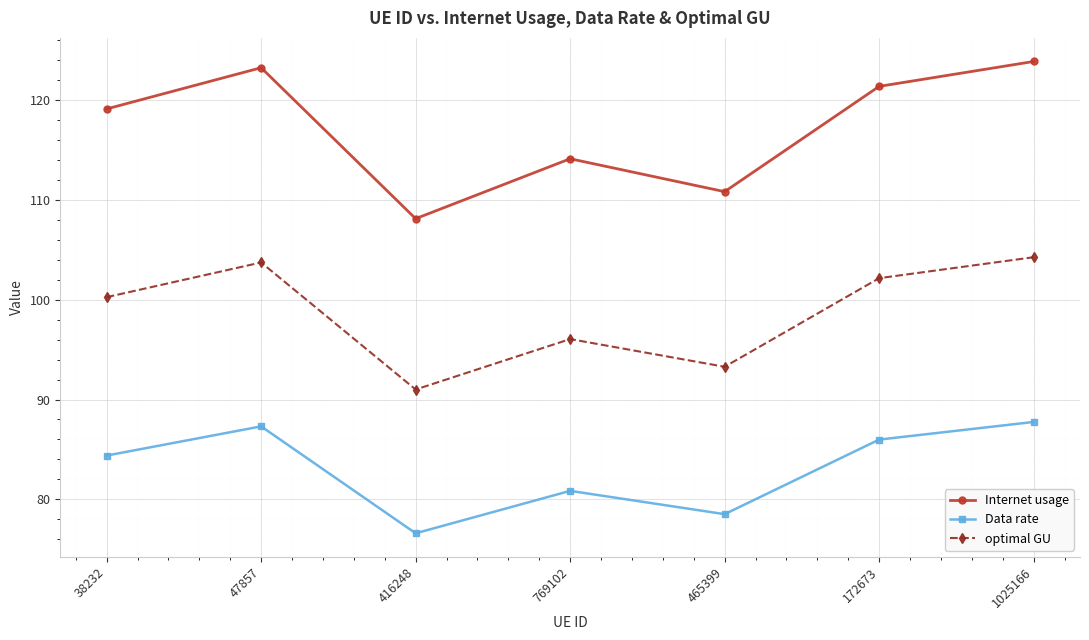

List the labels in order of Data rate value, smallest first.

416248, 465399, 769102, 38232, 172673, 47857, 1025166